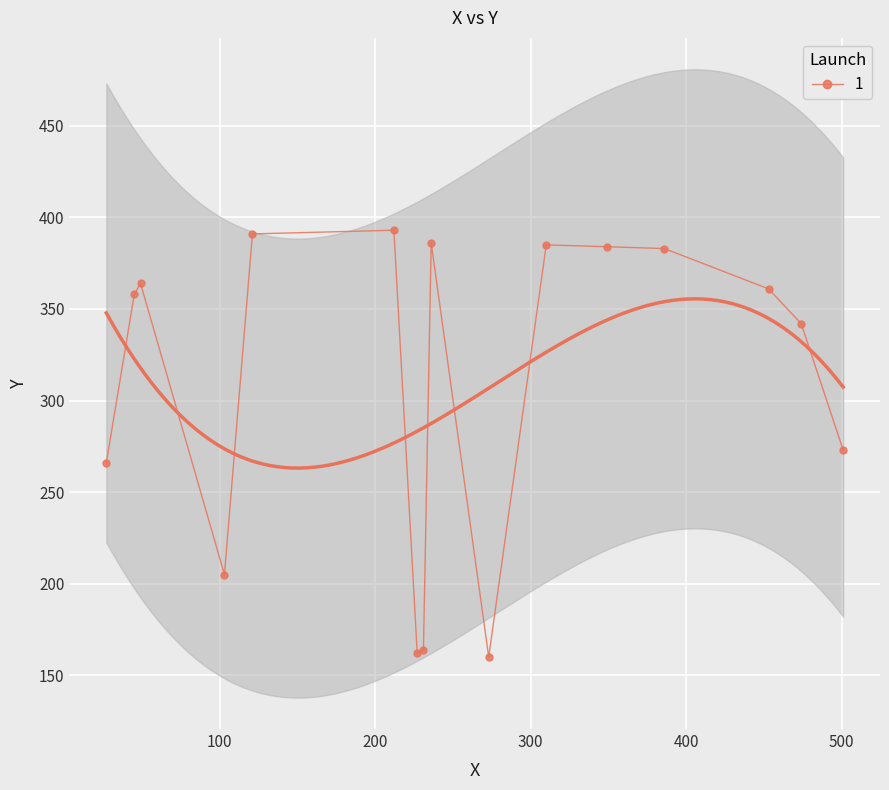

What is the highest value of the 1 series?

393